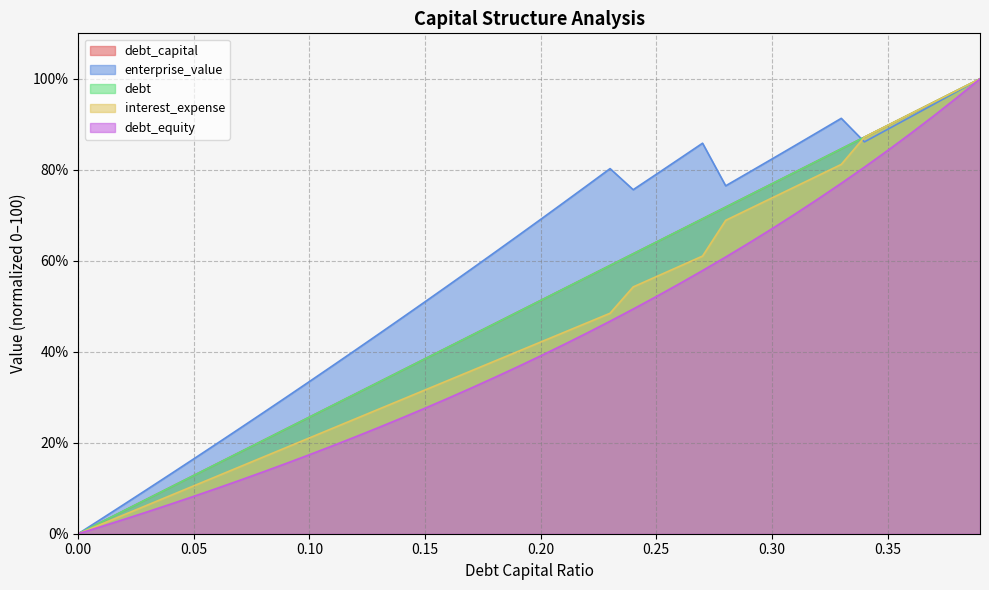

True or false: debt_capital has a value of 28.2 at 0.11.

True